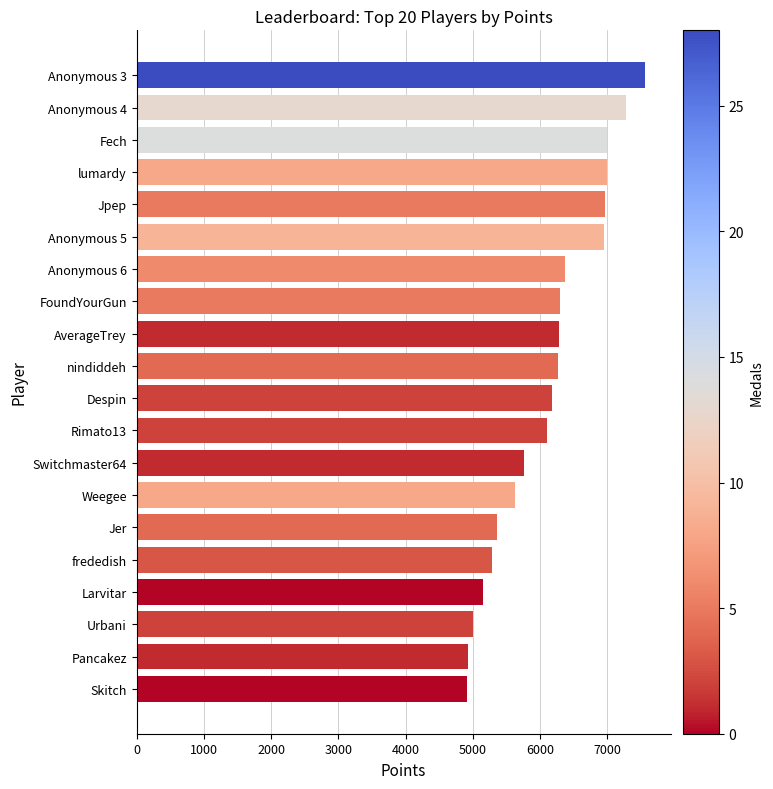

What is the value of the 6th bar from the top?

6950